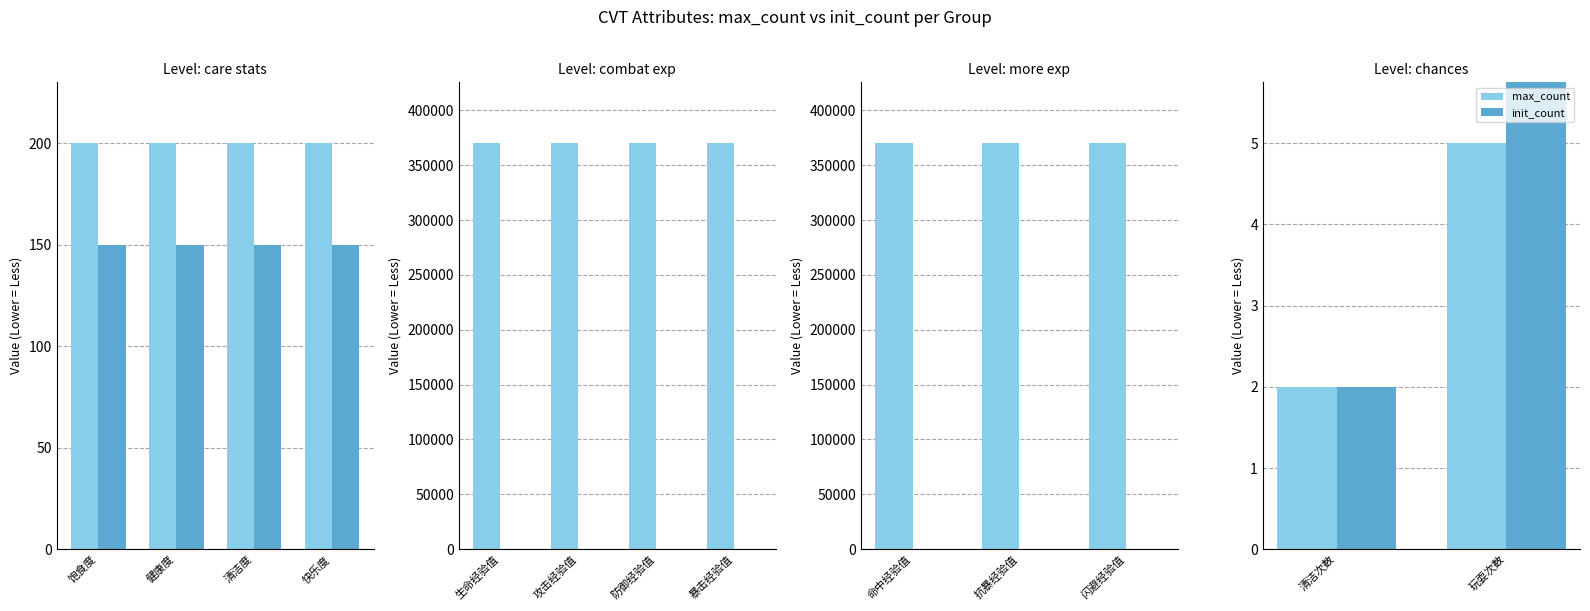

What is the label of the 1st bar from the left?

清洁次数